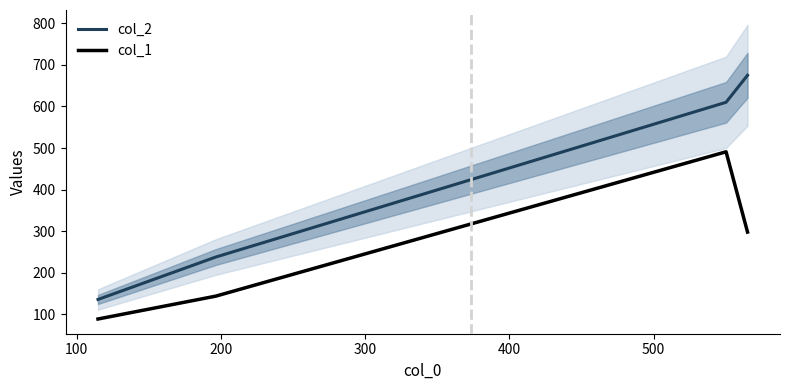

True or false: col_1 has more than 1 points higher than both neighbors.

False